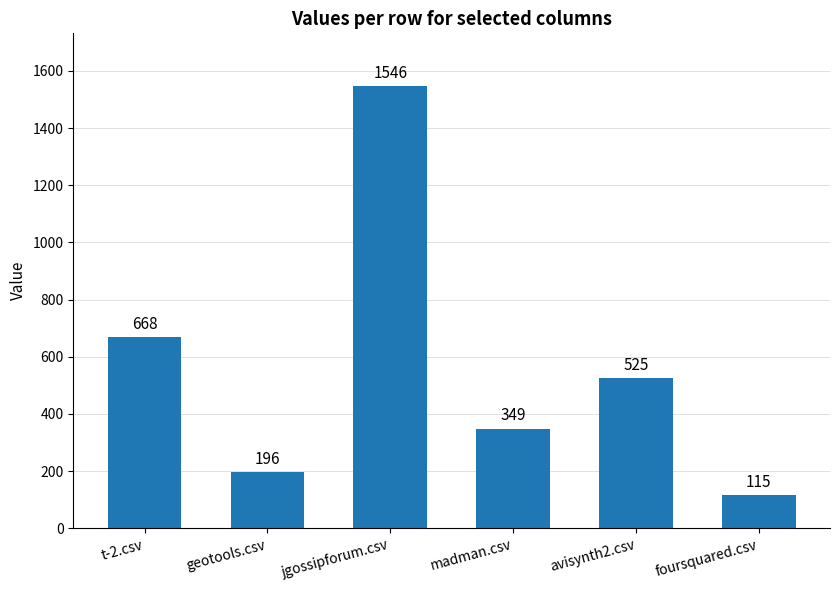

What position from the right is jgossipforum.csv?

4